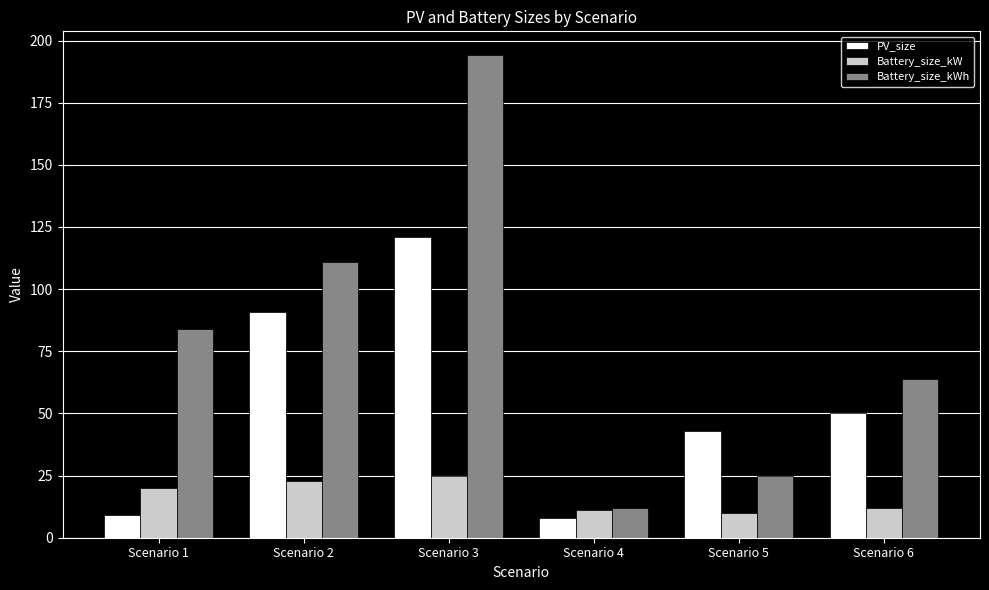

List the labels in order of Battery_size_kWh value, smallest first.

Scenario 4, Scenario 5, Scenario 6, Scenario 1, Scenario 2, Scenario 3